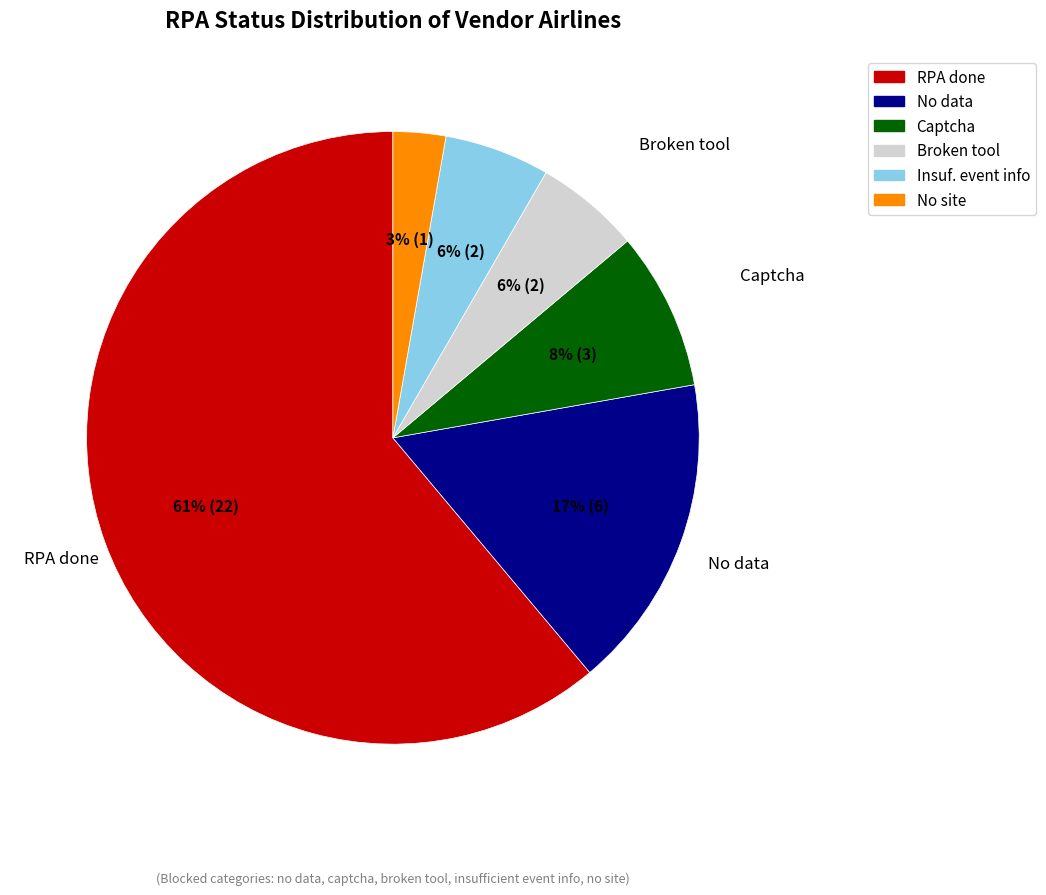

Is there a majority slice in this chart?

Yes